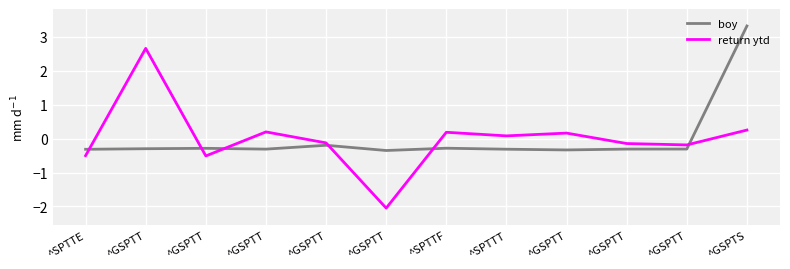

How many positive values does the boy series have?

1